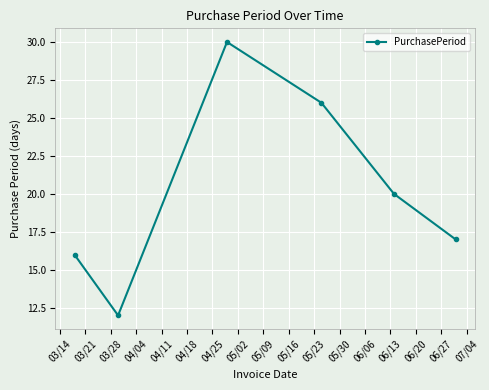

How many interior local peaks (higher than both neighbors) does the data have?

1